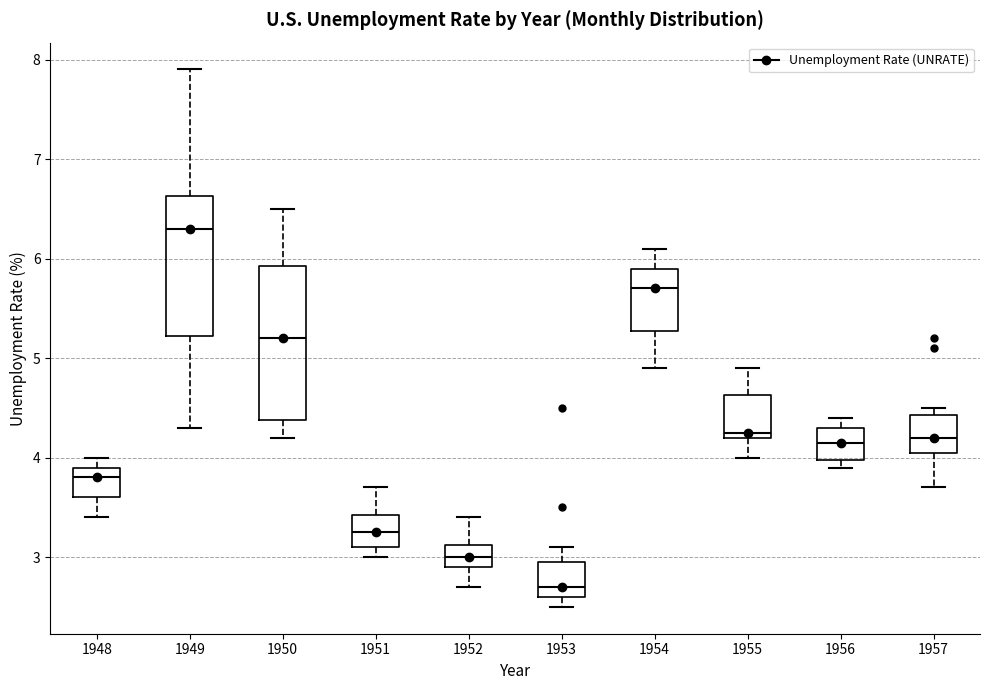

Reading left to right, transcribe this box plot: for each box, give where its median line is, the range the box spans, and where its two whiskers end, as read against the y-axis. The values are not printed on the chart, so give them approximately, as read against the axis.

1948: median 3.8, box 3.6 to 3.9, whiskers 3.4 to 4.0
1949: median 6.3, box 5.2 to 6.6, whiskers 4.3 to 7.9
1950: median 5.2, box 4.4 to 5.9, whiskers 4.2 to 6.5
1951: median 3.3, box 3.1 to 3.4, whiskers 3.0 to 3.7
1952: median 3.0, box 2.9 to 3.1, whiskers 2.7 to 3.4
1953: median 2.7, box 2.6 to 3.0, whiskers 2.5 to 3.1
1954: median 5.7, box 5.3 to 5.9, whiskers 4.9 to 6.1
1955: median 4.3, box 4.2 to 4.6, whiskers 4.0 to 4.9
1956: median 4.2, box 4.0 to 4.3, whiskers 3.9 to 4.4
1957: median 4.2, box 4.1 to 4.4, whiskers 3.7 to 4.5